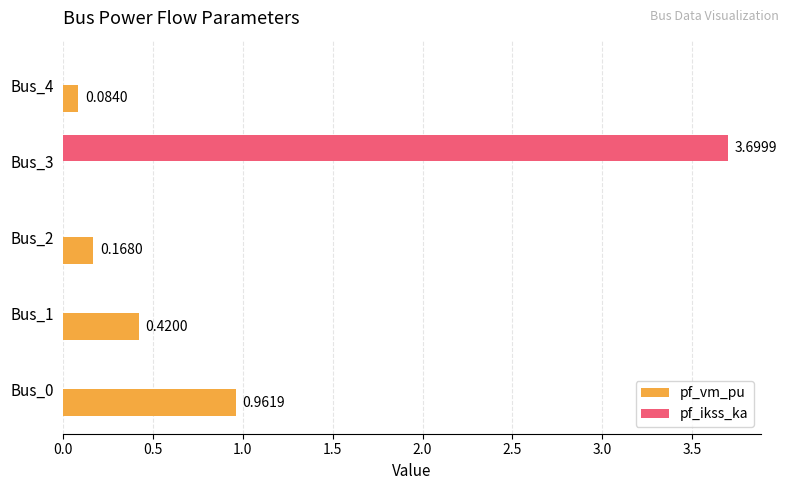

At which category is the sum across all series the highest?

Bus_3